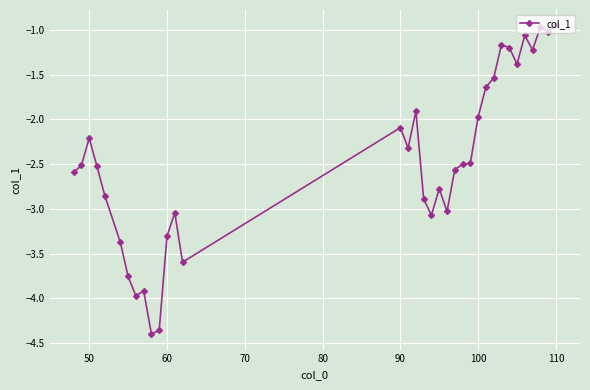

Is this an area chart (filled region under the line)?

No